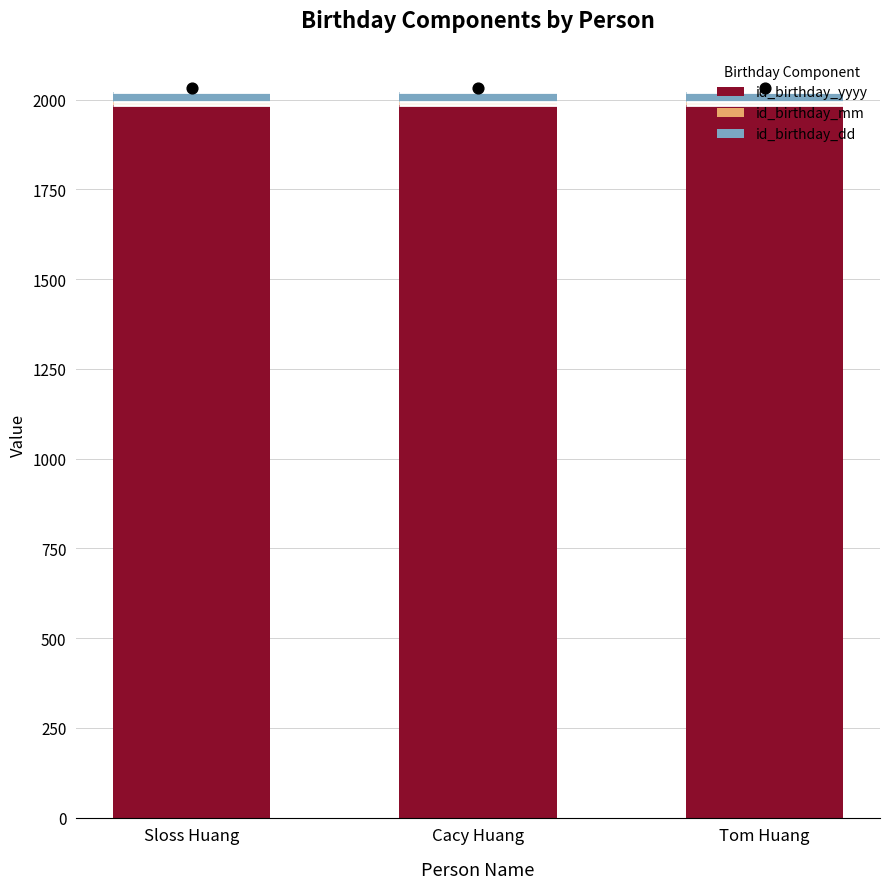

At which category is the sum across all series the highest?

Sloss Huang